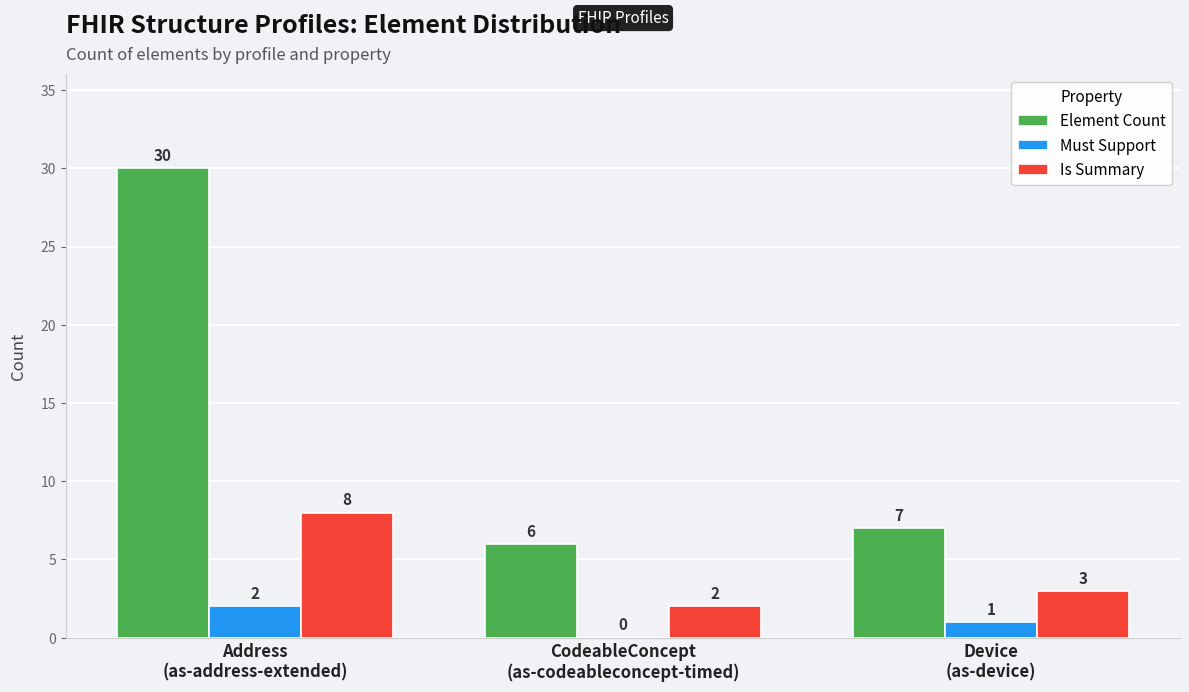

Which label corresponds to the largest value in the chart?

Address
(as-address-extended)